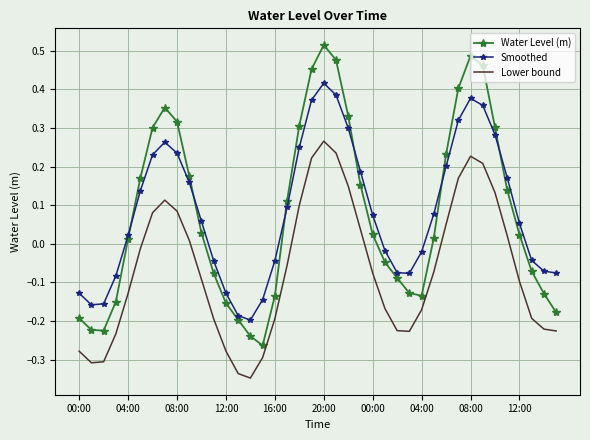

Which series has the largest range (max minus min)?

Water Level (m)